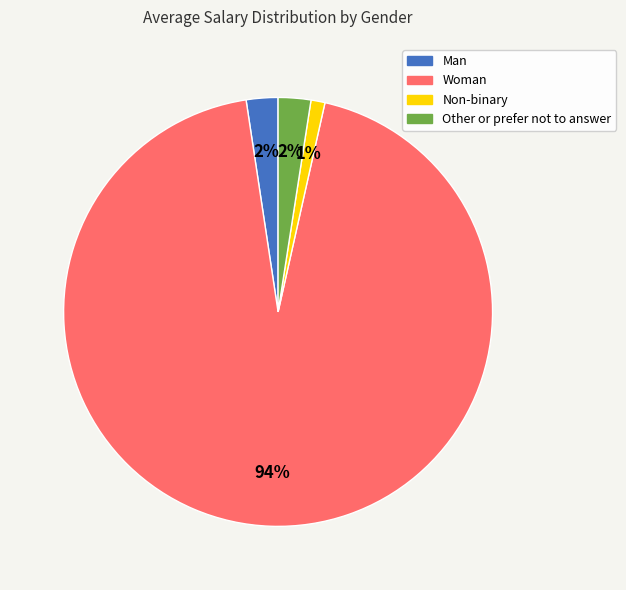

Is it true that Woman is 99% of the pie?

False